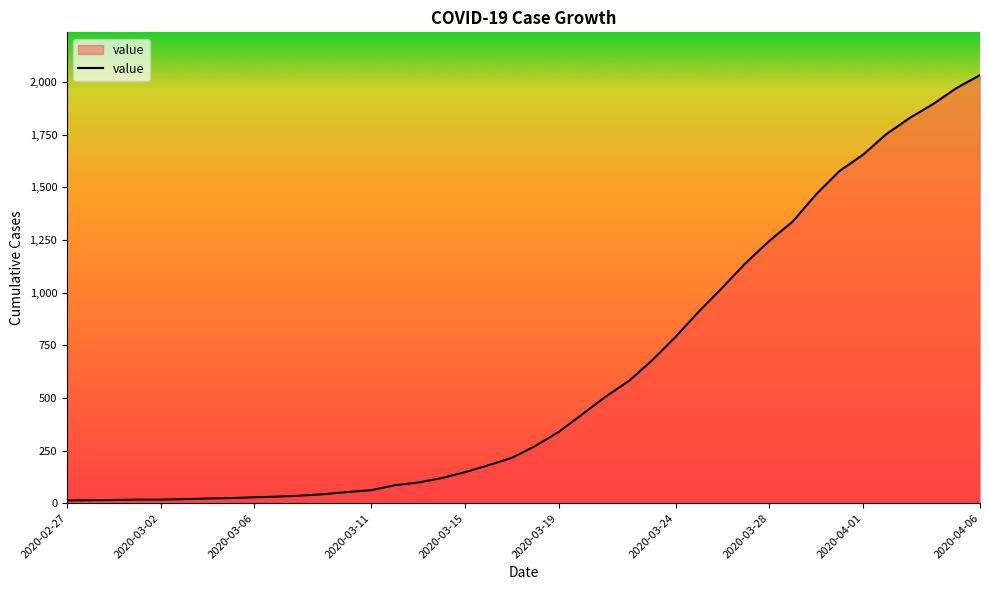

What is the sum of all values?

24656